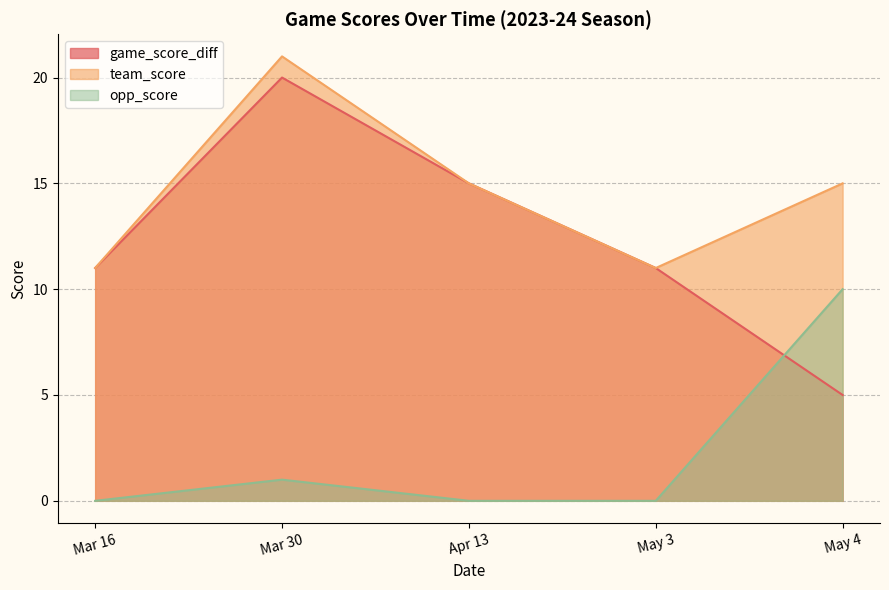

Reading left to right, extract all data points from this chart.

game_score_diff: 11	20	15	11	5
team_score: 11	21	15	11	15
opp_score: 0	1	0	0	10